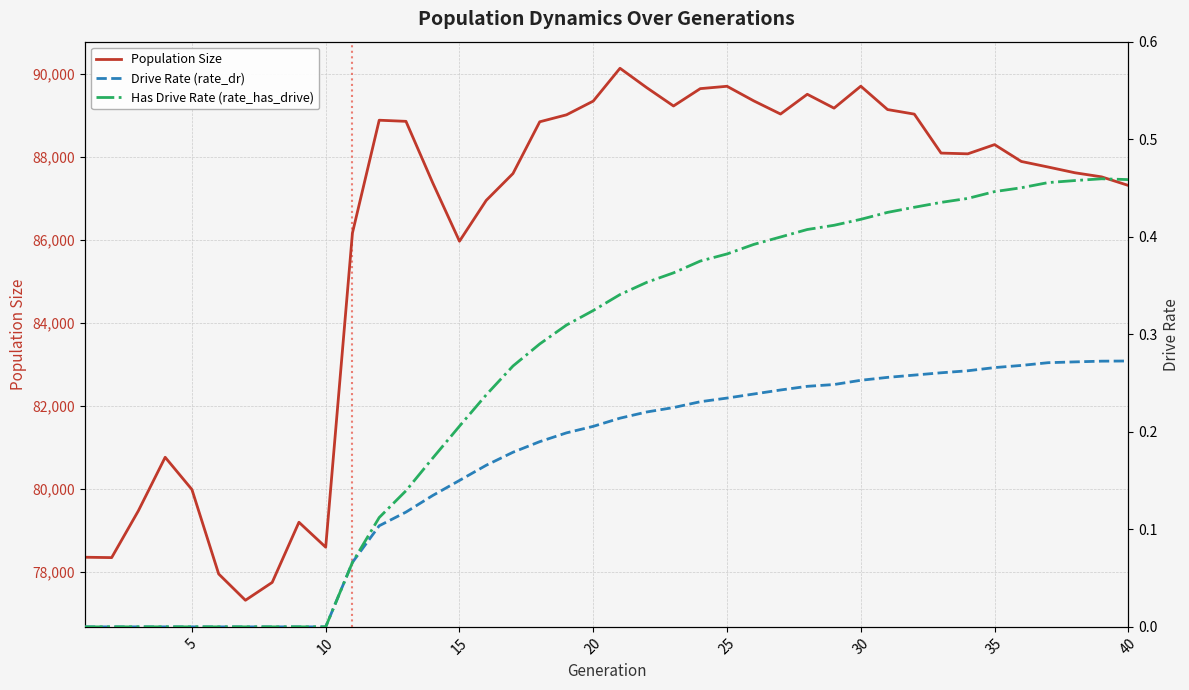

What is the highest value of the Population Size series?

90144